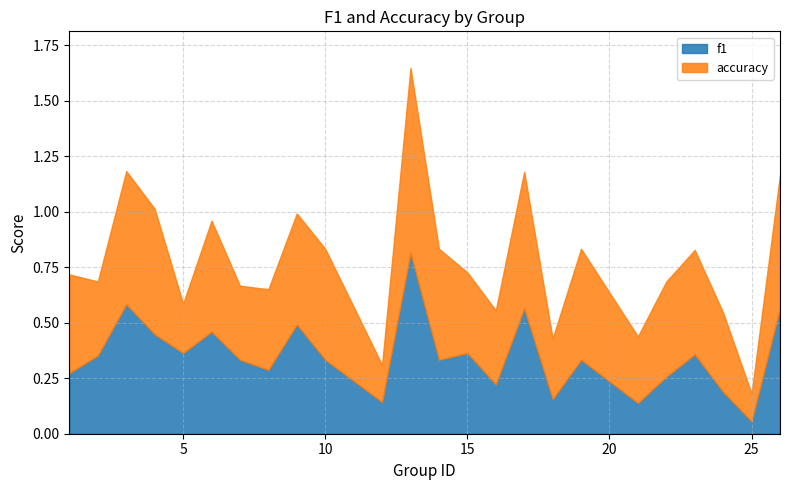

How many lines are shown in the chart?

2